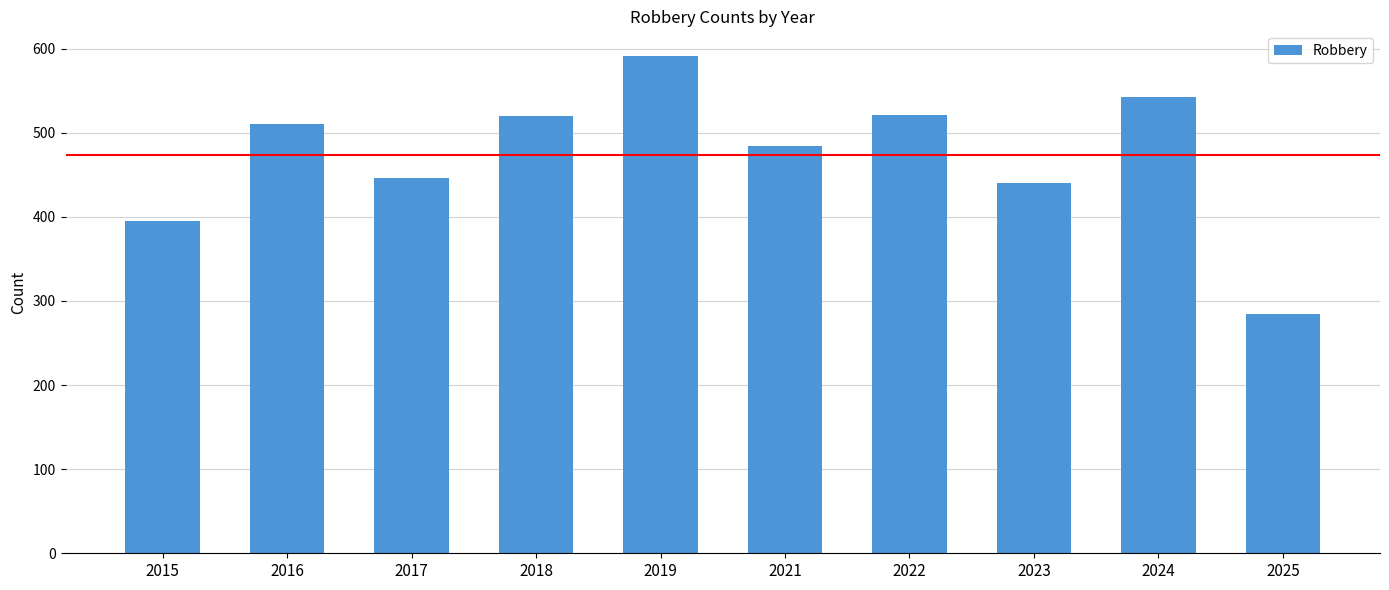

Where is the data nearest to the value 438?

2023